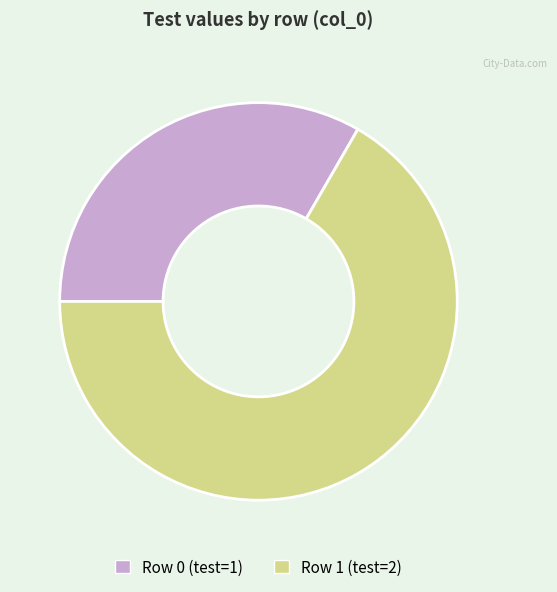

Which slice is the smallest?

Row 0 (test=1)